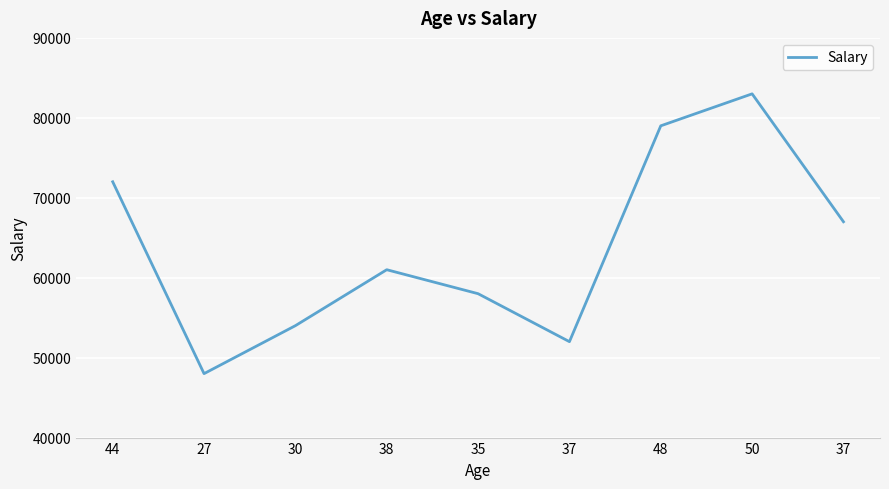

How many lines are shown in the chart?

1